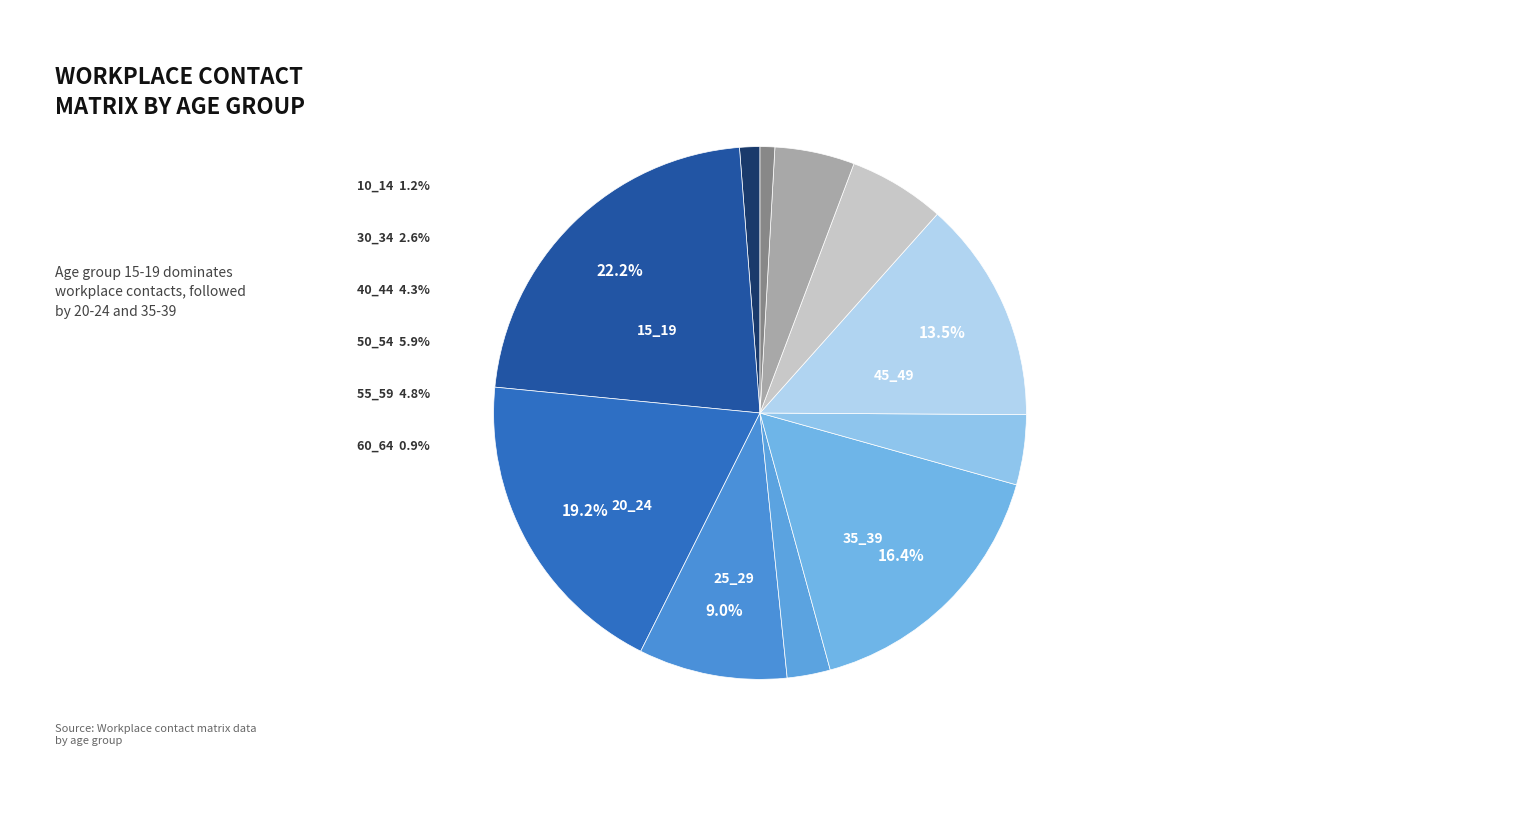

To the nearest percent, what is the difference between the largest and smallest slice percentages?

21%